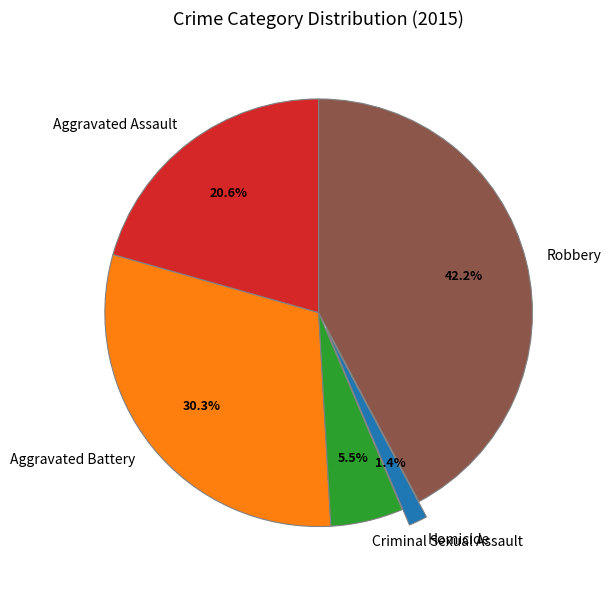

What is the ratio of the value at Robbery to the value at Aggravated Assault?

2.0